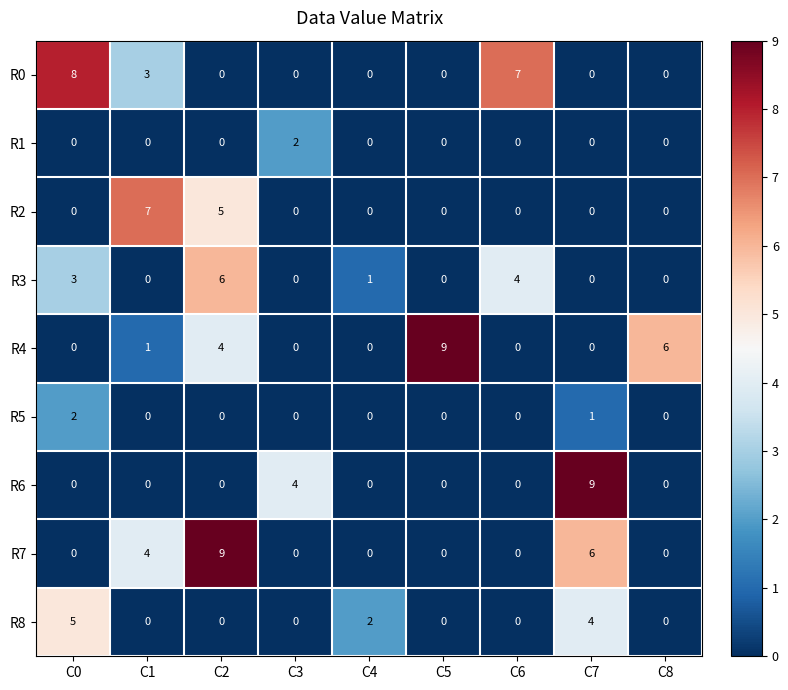

How many data points in R5 are above 0?

2